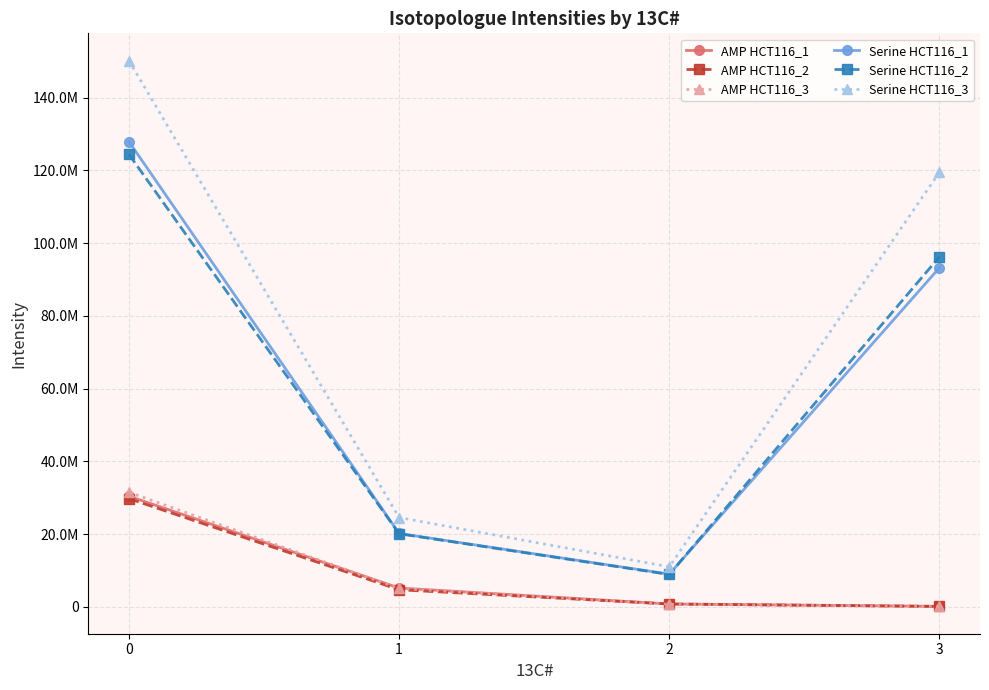

What are all the series names shown in the legend?

AMP HCT116_1, AMP HCT116_2, AMP HCT116_3, Serine HCT116_1, Serine HCT116_2, Serine HCT116_3